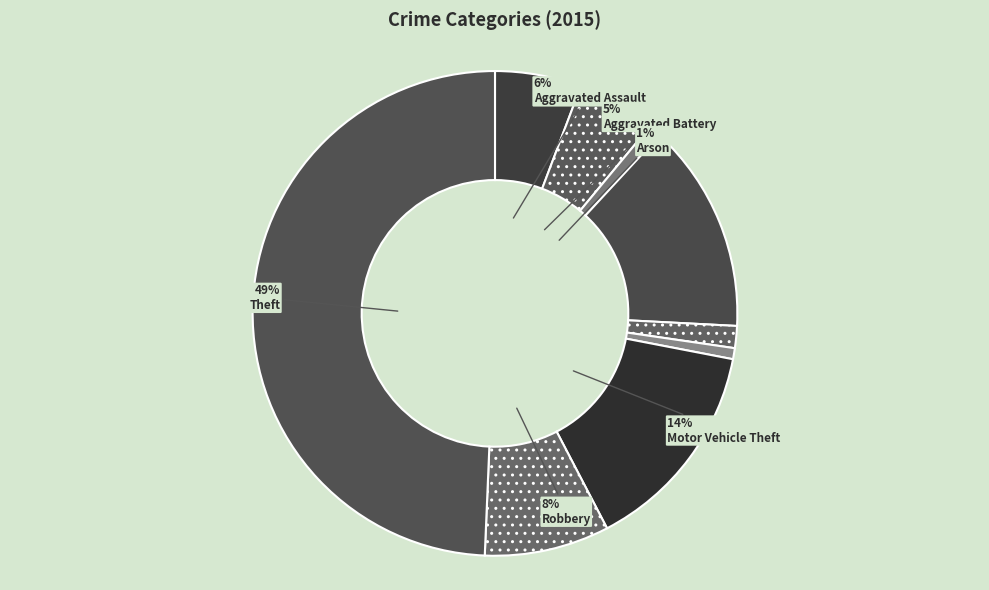

Which category has the biggest portion of the pie?

Theft